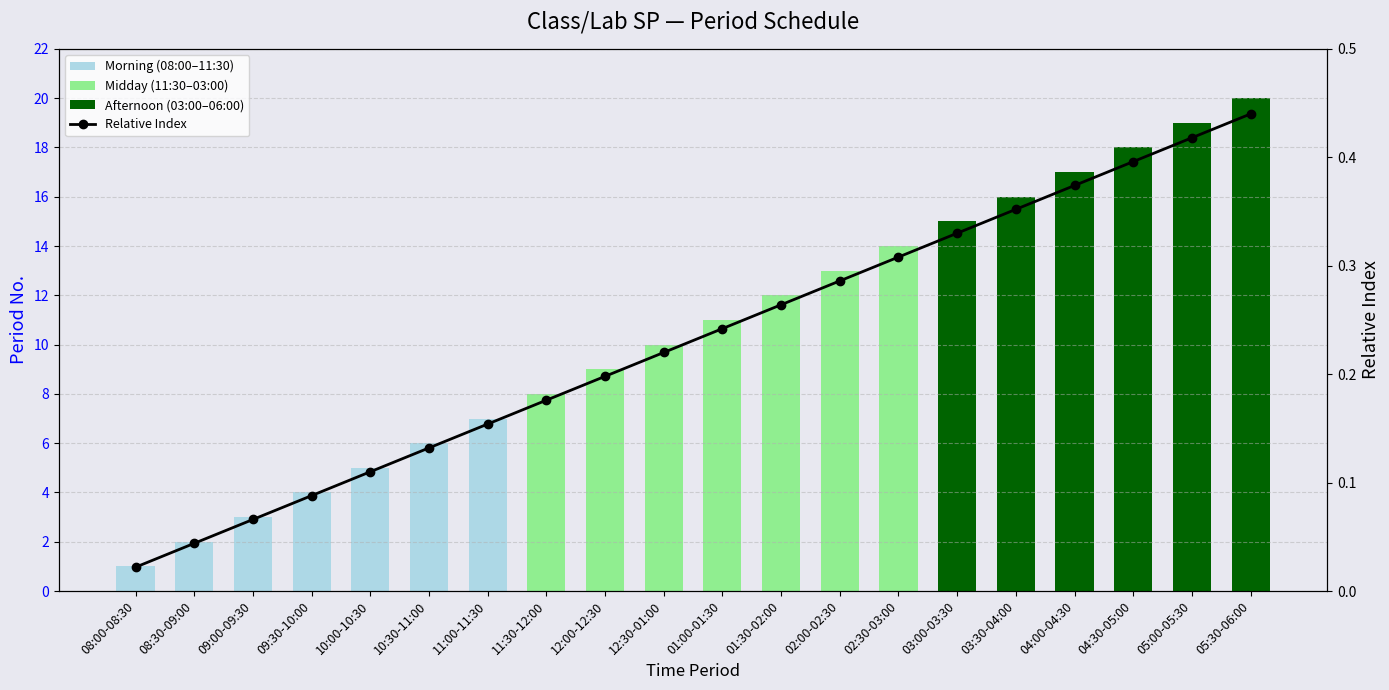

How many bars are there in total?

20